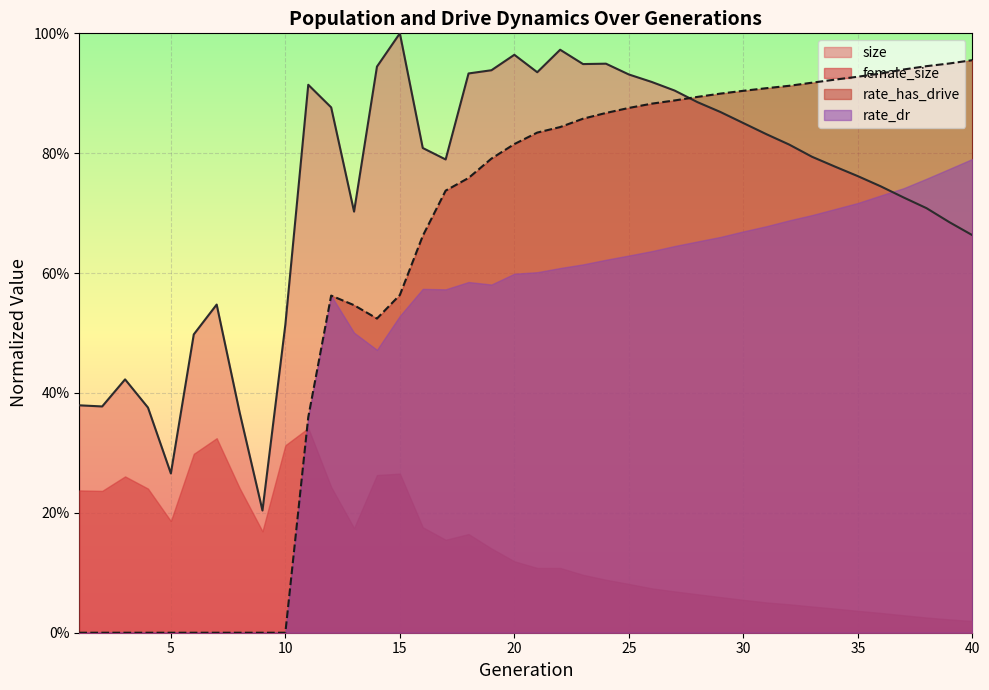

True or false: rate_dr has a value of 0.0 at 5.

True